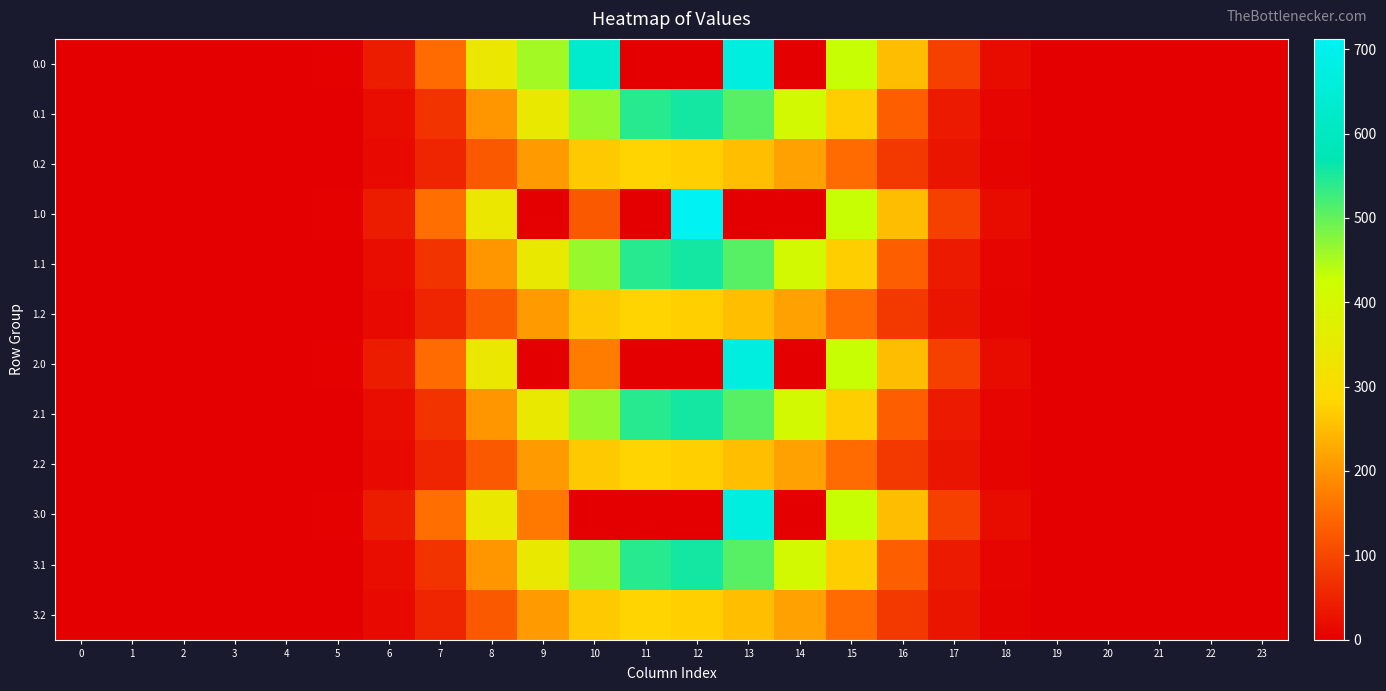

Reading left to right, extract all data points from this chart.

0.0: 0=0.0	1=0.0	2=0.0	3=0.0	4=0.0	5=4.0	6=40.9	7=150.1	8=338.8	9=456.0	10=630.0	11=0.0	12=0.0	13=672.6	14=0.0	15=431.1	16=250.8	17=91.0	18=17.5	19=0.3	20=0.0	21=0.0	22=0.0	23=0.0
0.1: 0=0.0	1=0.0	2=0.0	3=0.0	4=0.0	5=2.1	6=20.6	7=73.5	8=201.8	9=344.9	10=463.8	11=541.2	12=555.5	13=508.2	14=407.9	15=272.6	16=132.6	17=39.7	18=8.6	19=0.1	20=0.0	21=0.0	22=0.0	23=0.0
0.2: 0=0.0	1=0.0	2=0.0	3=0.0	4=0.0	5=1.8	6=15.9	7=53.8	8=126.6	9=208.0	10=266.2	11=280.7	12=274.0	13=253.1	14=216.6	15=149.9	16=80.5	17=31.2	18=7.7	19=0.1	20=0.0	21=0.0	22=0.0	23=0.0
1.0: 0=0.0	1=0.0	2=0.0	3=0.0	4=0.0	5=4.0	6=40.9	7=153.9	8=338.8	9=0.0	10=126.3	11=0.0	12=712.3	13=0.0	14=0.0	15=431.1	16=250.8	17=91.0	18=17.5	19=0.3	20=0.0	21=0.0	22=0.0	23=0.0
1.1: 0=0.0	1=0.0	2=0.0	3=0.0	4=0.0	5=2.1	6=20.6	7=73.5	8=201.8	9=344.9	10=463.8	11=541.2	12=555.5	13=508.2	14=407.9	15=272.6	16=132.6	17=39.7	18=8.6	19=0.1	20=0.0	21=0.0	22=0.0	23=0.0
1.2: 0=0.0	1=0.0	2=0.0	3=0.0	4=0.0	5=1.8	6=15.9	7=53.8	8=126.6	9=208.0	10=266.2	11=280.7	12=274.0	13=253.1	14=216.6	15=149.9	16=80.5	17=31.2	18=7.7	19=0.1	20=0.0	21=0.0	22=0.0	23=0.0
2.0: 0=0.0	1=0.0	2=0.0	3=0.0	4=0.0	5=4.0	6=40.9	7=150.1	8=338.8	9=0.0	10=169.8	11=0.0	12=0.0	13=672.6	14=0.0	15=431.1	16=250.8	17=91.0	18=17.5	19=0.3	20=0.0	21=0.0	22=0.0	23=0.0
2.1: 0=0.0	1=0.0	2=0.0	3=0.0	4=0.0	5=2.1	6=20.6	7=73.5	8=201.8	9=344.9	10=463.8	11=541.2	12=555.5	13=508.2	14=407.9	15=272.6	16=132.6	17=39.7	18=8.6	19=0.1	20=0.0	21=0.0	22=0.0	23=0.0
2.2: 0=0.0	1=0.0	2=0.0	3=0.0	4=0.0	5=1.8	6=15.9	7=53.8	8=126.6	9=208.0	10=266.2	11=280.7	12=274.0	13=253.1	14=216.6	15=149.9	16=80.5	17=31.2	18=7.7	19=0.1	20=0.0	21=0.0	22=0.0	23=0.0
3.0: 0=0.0	1=0.0	2=0.0	3=0.0	4=0.0	5=4.0	6=40.9	7=153.9	8=338.8	9=166.0	10=0.0	11=0.0	12=0.0	13=672.6	14=0.0	15=431.1	16=250.8	17=91.0	18=17.5	19=0.3	20=0.0	21=0.0	22=0.0	23=0.0
3.1: 0=0.0	1=0.0	2=0.0	3=0.0	4=0.0	5=2.1	6=20.6	7=73.5	8=201.8	9=344.9	10=463.8	11=541.2	12=555.5	13=508.2	14=407.9	15=272.6	16=132.6	17=39.7	18=8.6	19=0.1	20=0.0	21=0.0	22=0.0	23=0.0
3.2: 0=0.0	1=0.0	2=0.0	3=0.0	4=0.0	5=1.8	6=15.9	7=53.8	8=126.6	9=208.0	10=266.2	11=280.7	12=274.0	13=253.1	14=216.6	15=149.9	16=80.5	17=31.2	18=7.7	19=0.1	20=0.0	21=0.0	22=0.0	23=0.0